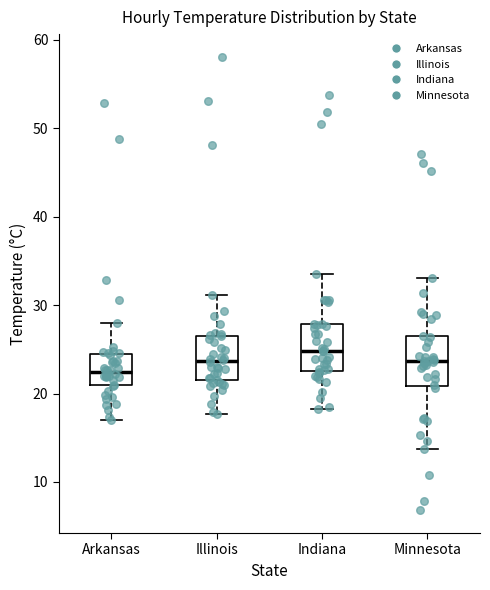

Reading left to right, read every box against the y-axis: the position of its median line, the range the box covers, and the ends of its whiskers. The values are not printed on the chart, so give them approximately, as read against the axis.

Arkansas: median 22, box 21 to 24, whiskers 17 to 28
Illinois: median 24, box 22 to 27, whiskers 18 to 31
Indiana: median 25, box 23 to 28, whiskers 18 to 33
Minnesota: median 24, box 21 to 26, whiskers 14 to 33